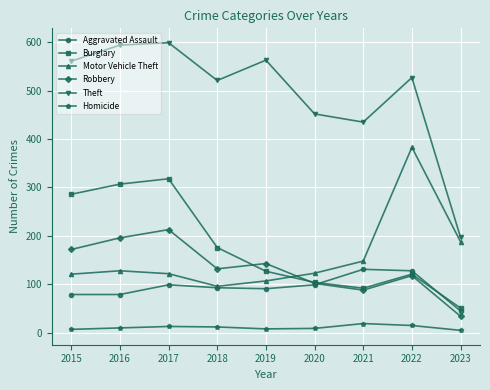

What is the average value of the Burglary series?

176